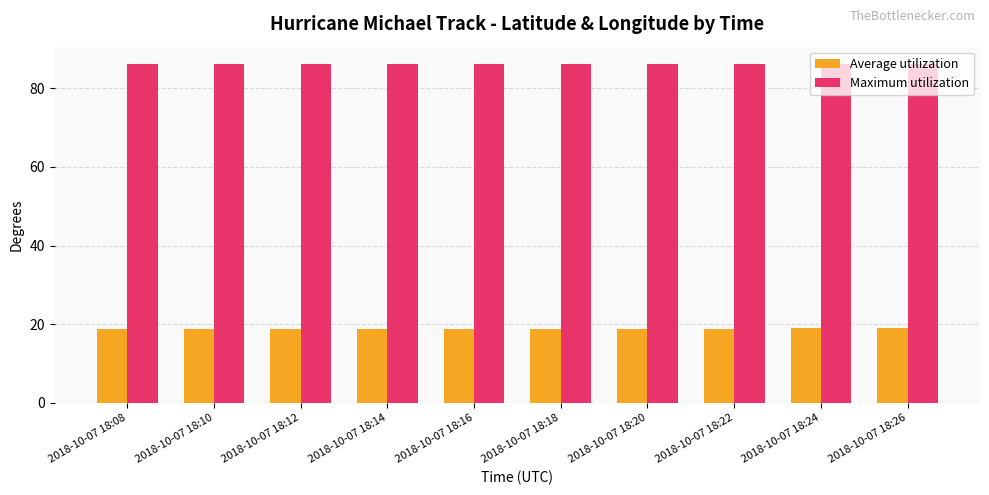

What is the spread (max minus min) of values at 2018-10-07 18:22?

67.3